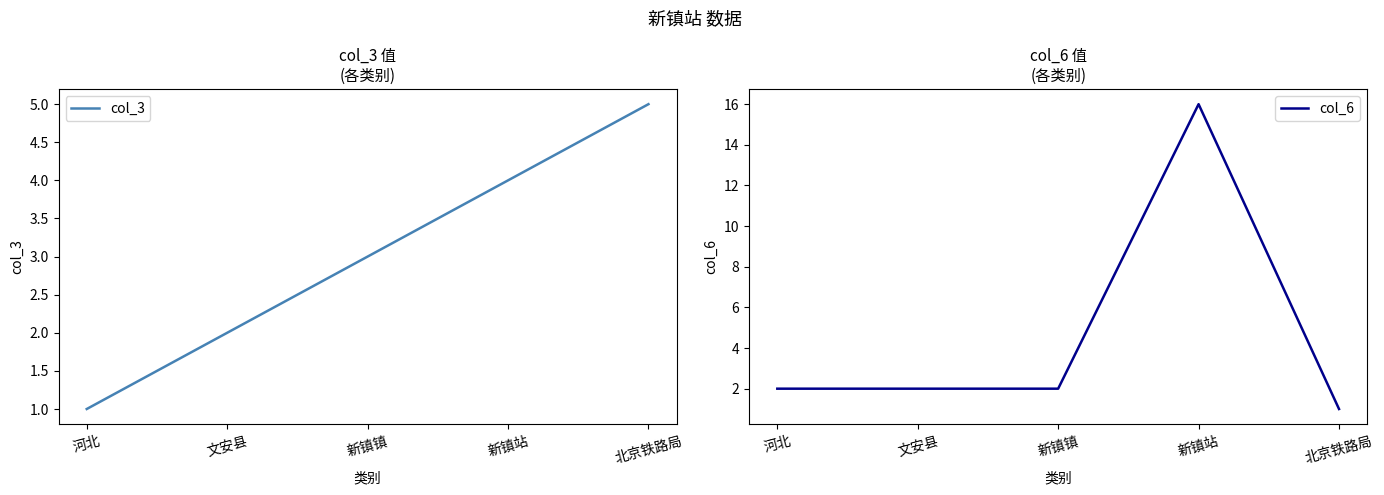

The value of col_3 at 北京铁路局 is 5. True or false?

True